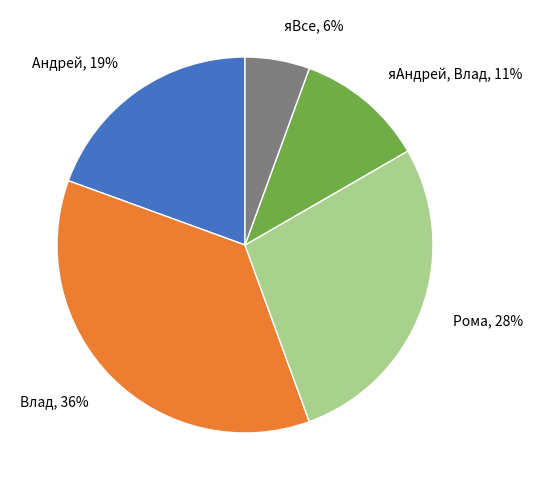

What percentage is the Андрей slice, to the nearest percent?

19%